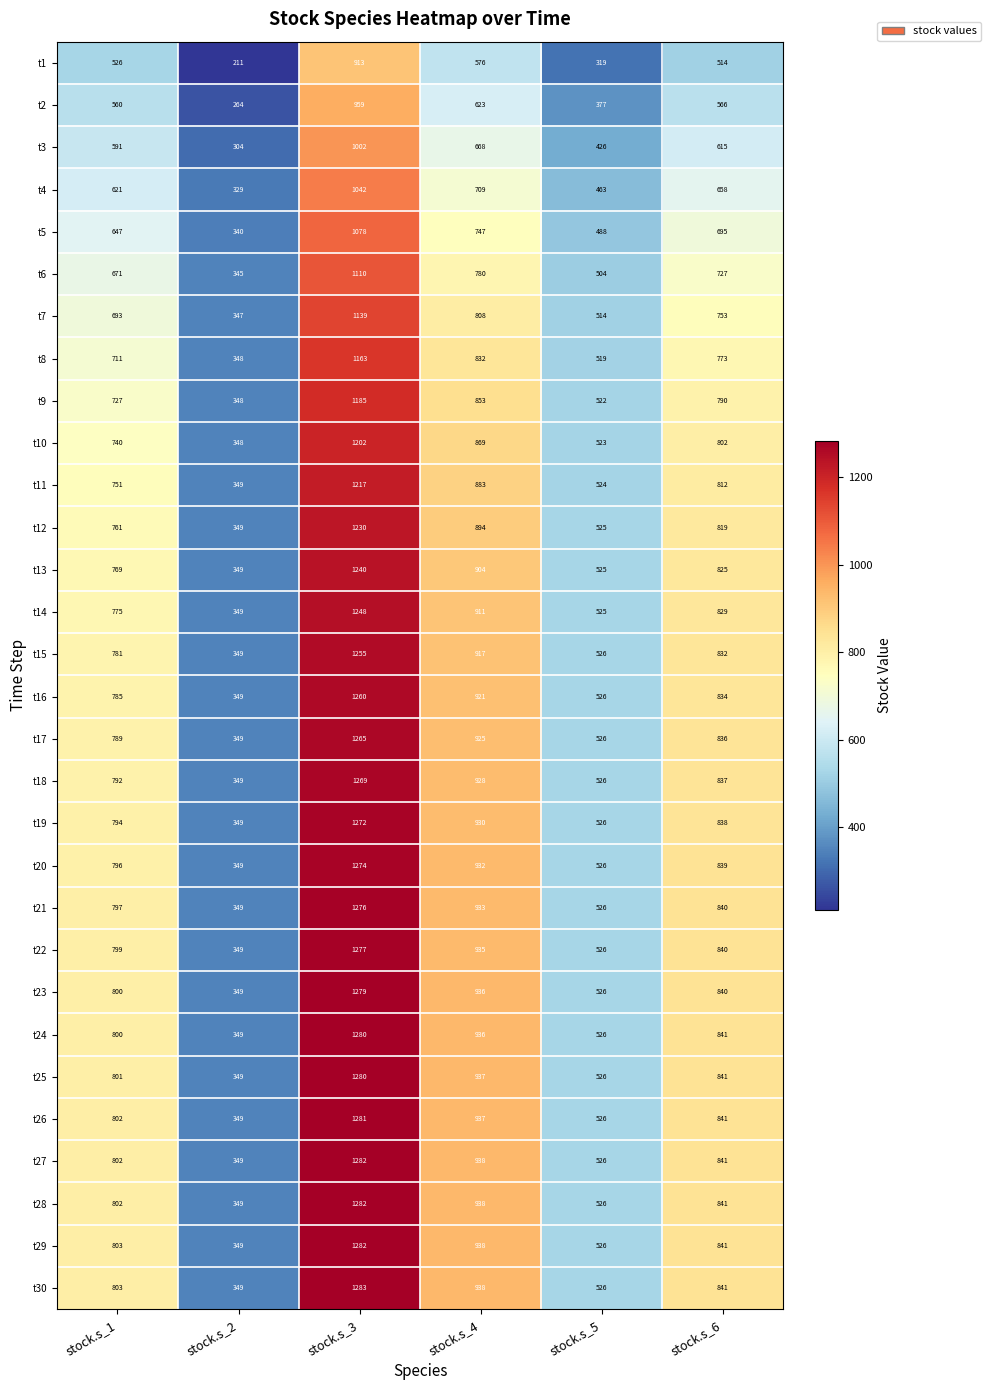

The t11 series shows 215 at stock.s_5. True or false?

False